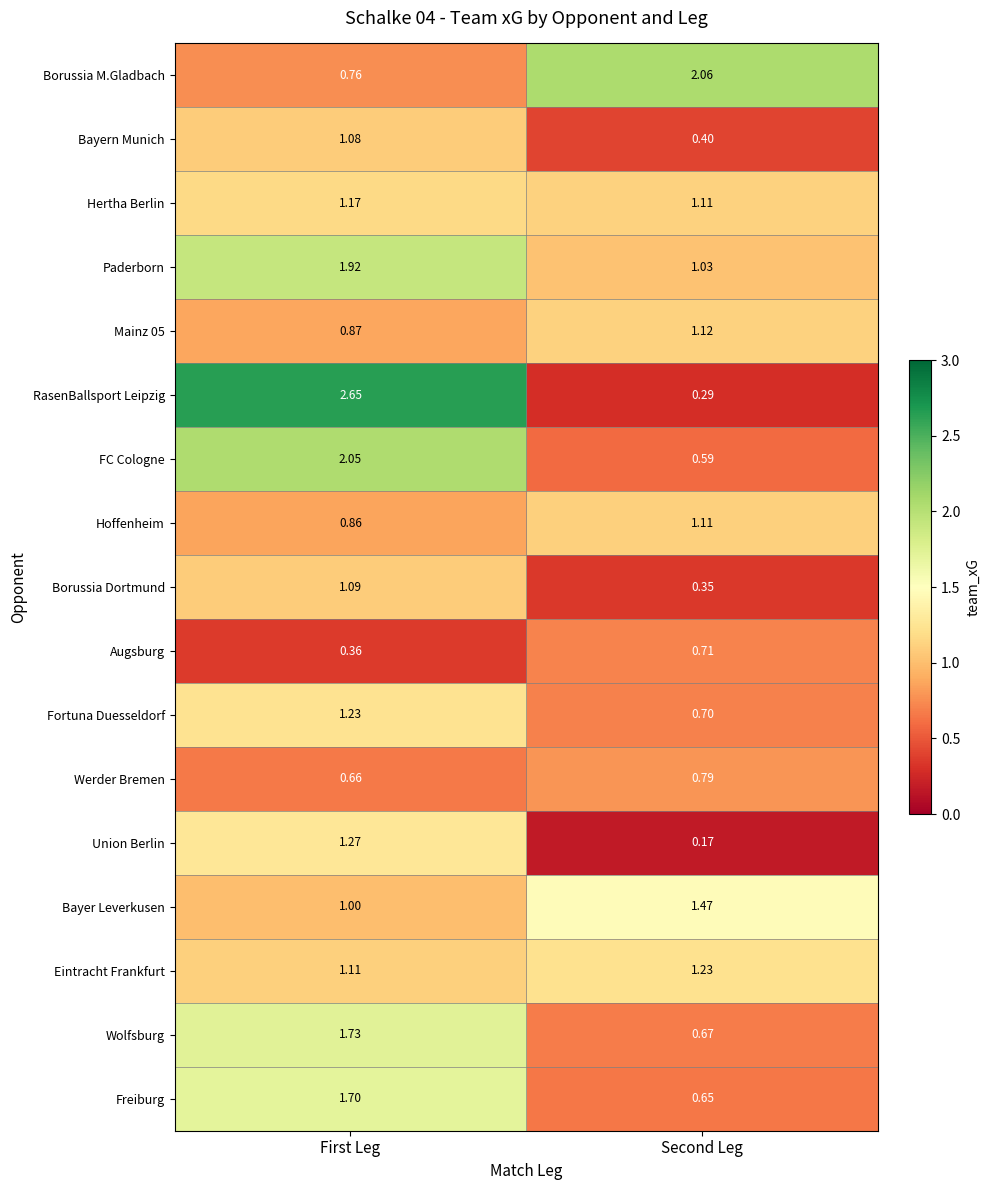

Which series has the largest range (max minus min)?

RasenBallsport Leipzig